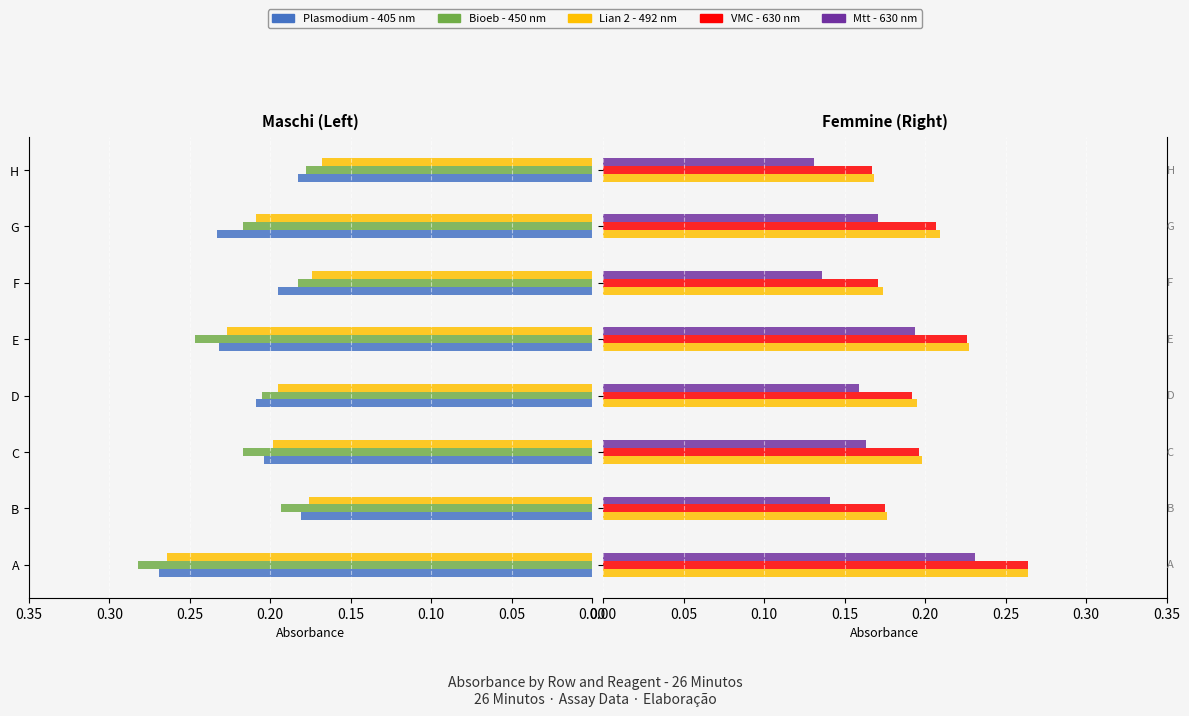

How many VMC - 630 nm values are between 0 and 1?

8